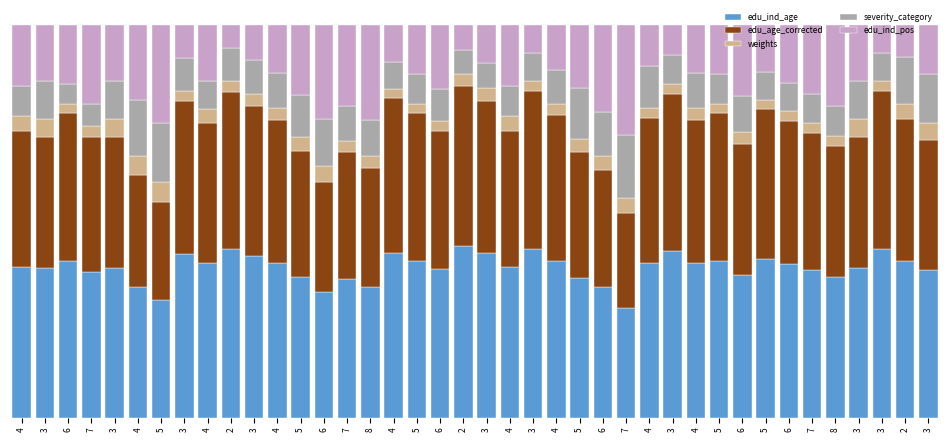

Read the severity_category value at 6.

5.0